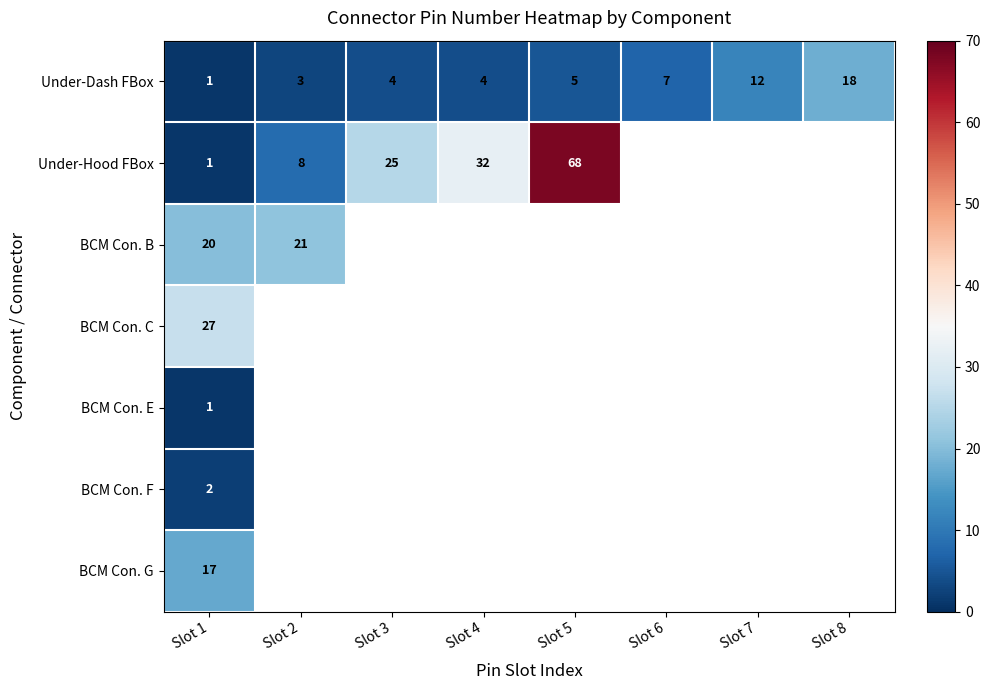

What is the difference between the highest and lowest values at Slot 1?

26